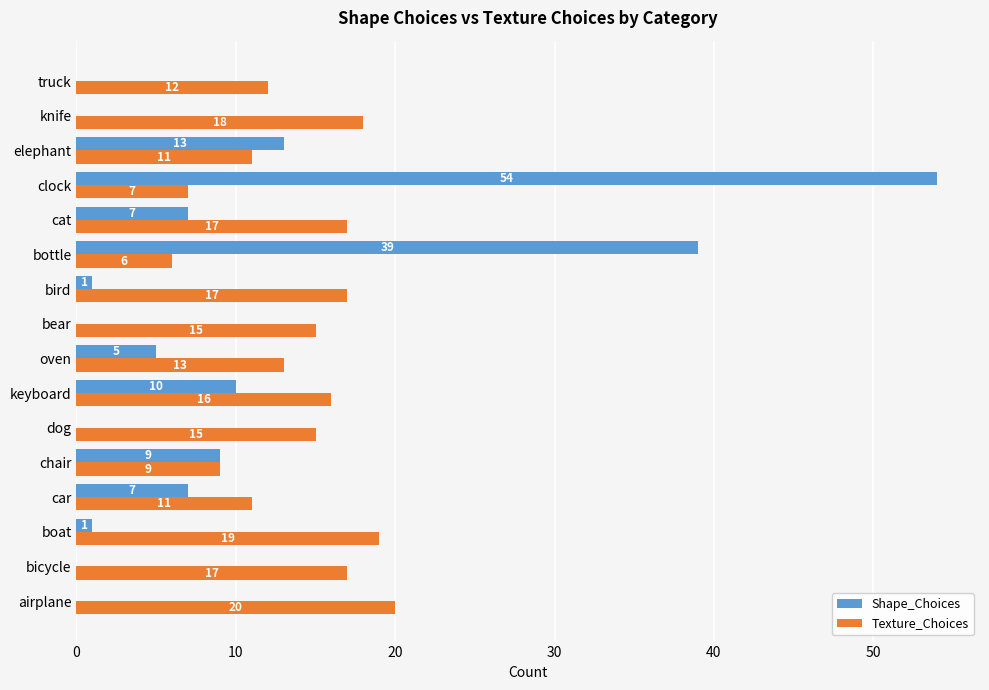

Read the Shape_Choices value at elephant.

13